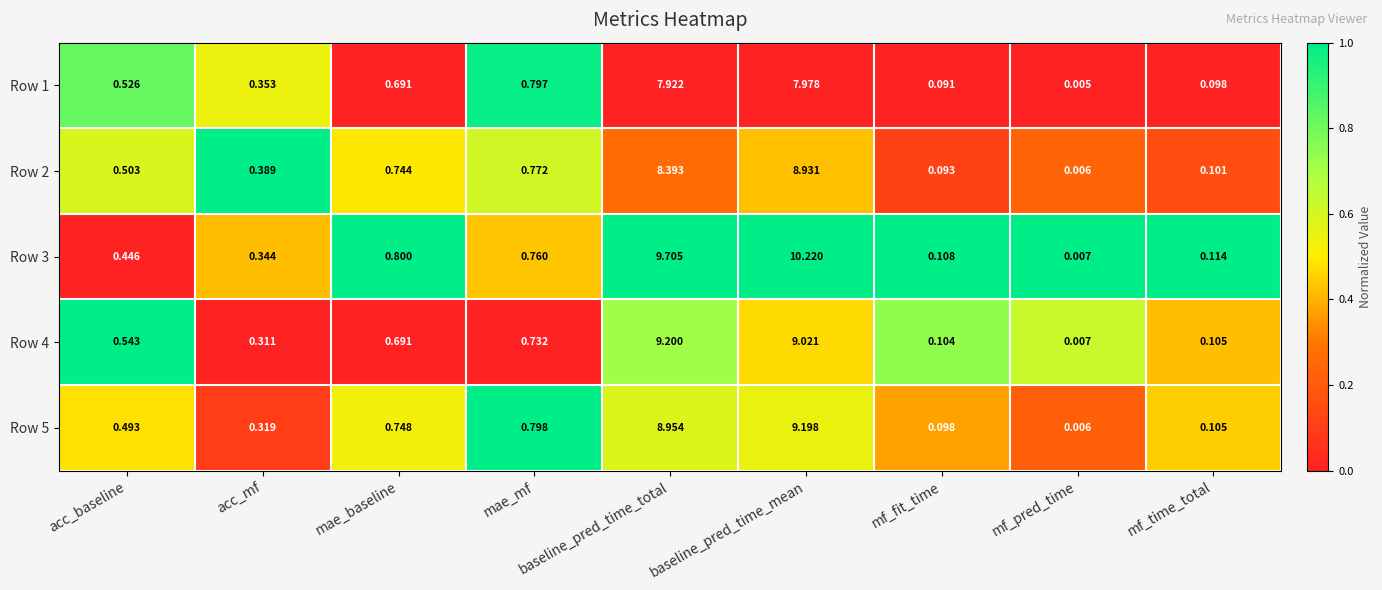

Rank the categories by Row 5 value from highest to lowest.

baseline_pred_time_mean, baseline_pred_time_total, mae_mf, mae_baseline, acc_baseline, acc_mf, mf_time_total, mf_fit_time, mf_pred_time